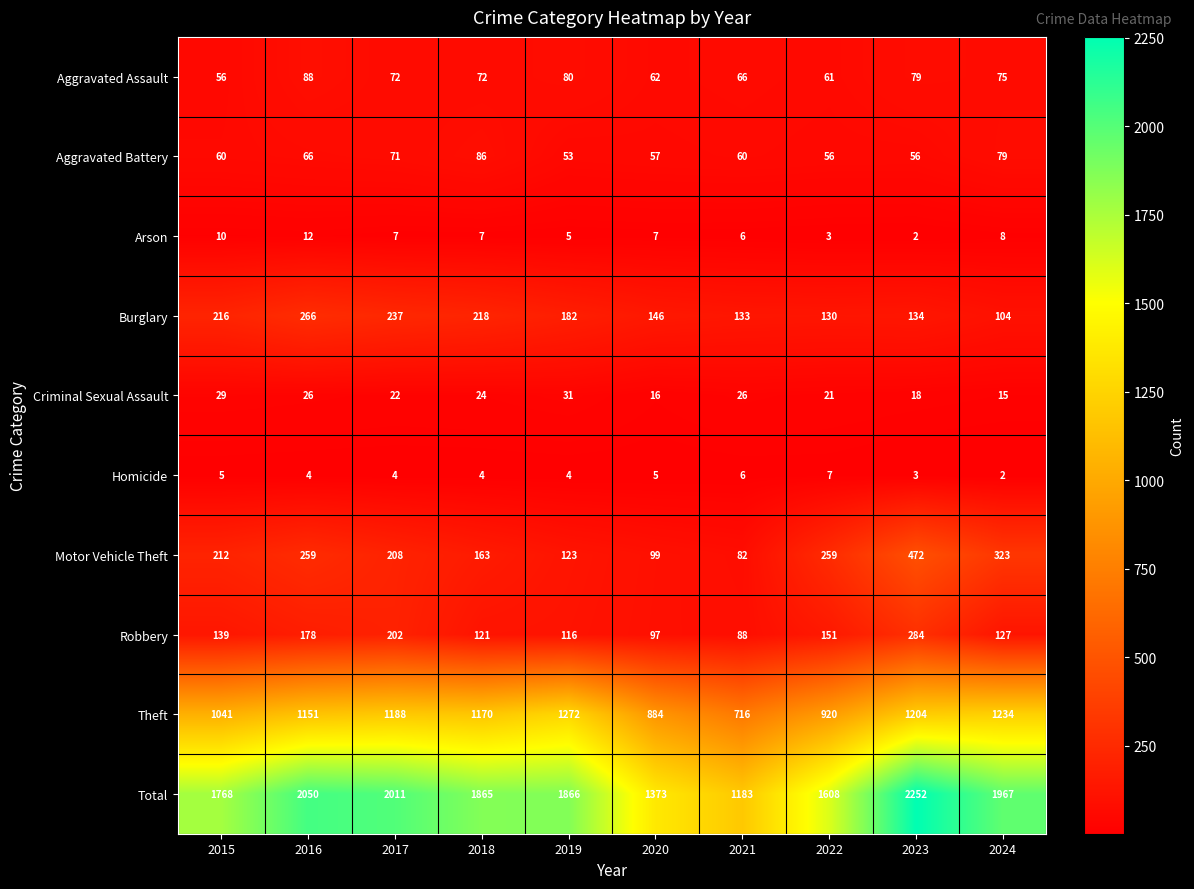

What is the difference between the second highest and minimum values in the Aggravated Assault series?

24